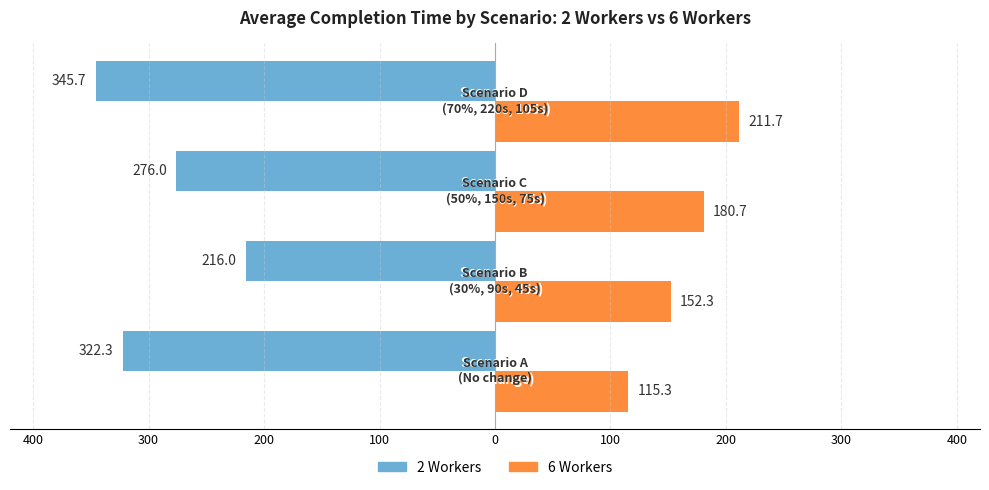

What are all the series names shown in the legend?

2 Workers, 6 Workers